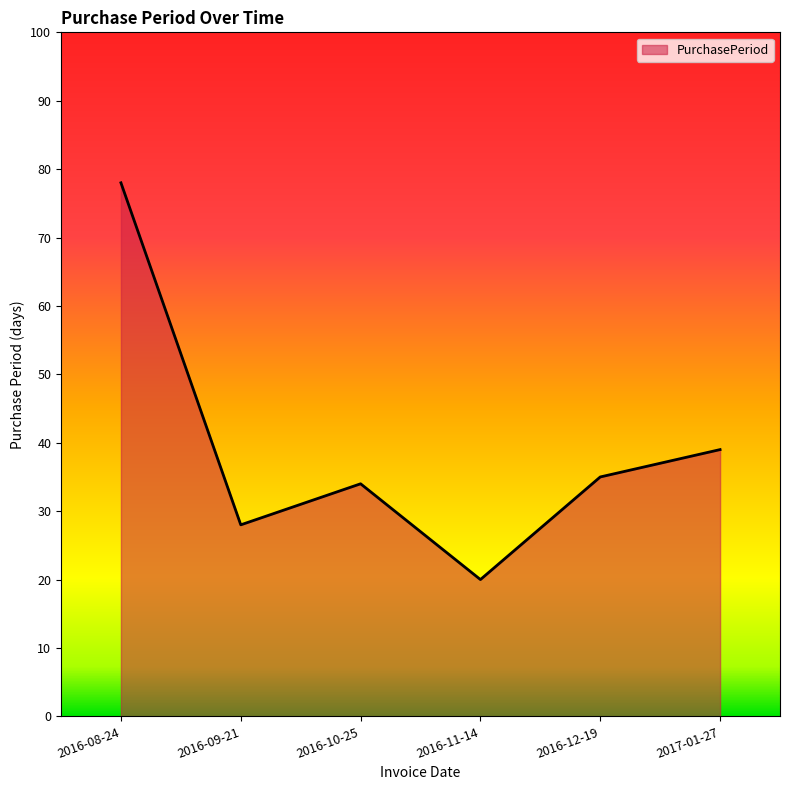

What position from the left is 2016-09-21?

2